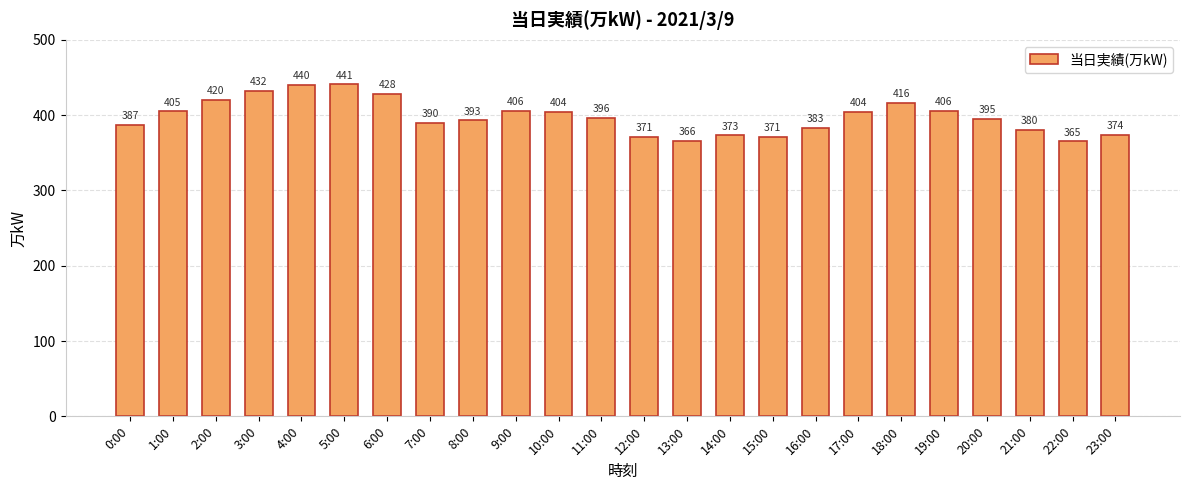

How many series are shown in this chart?

1